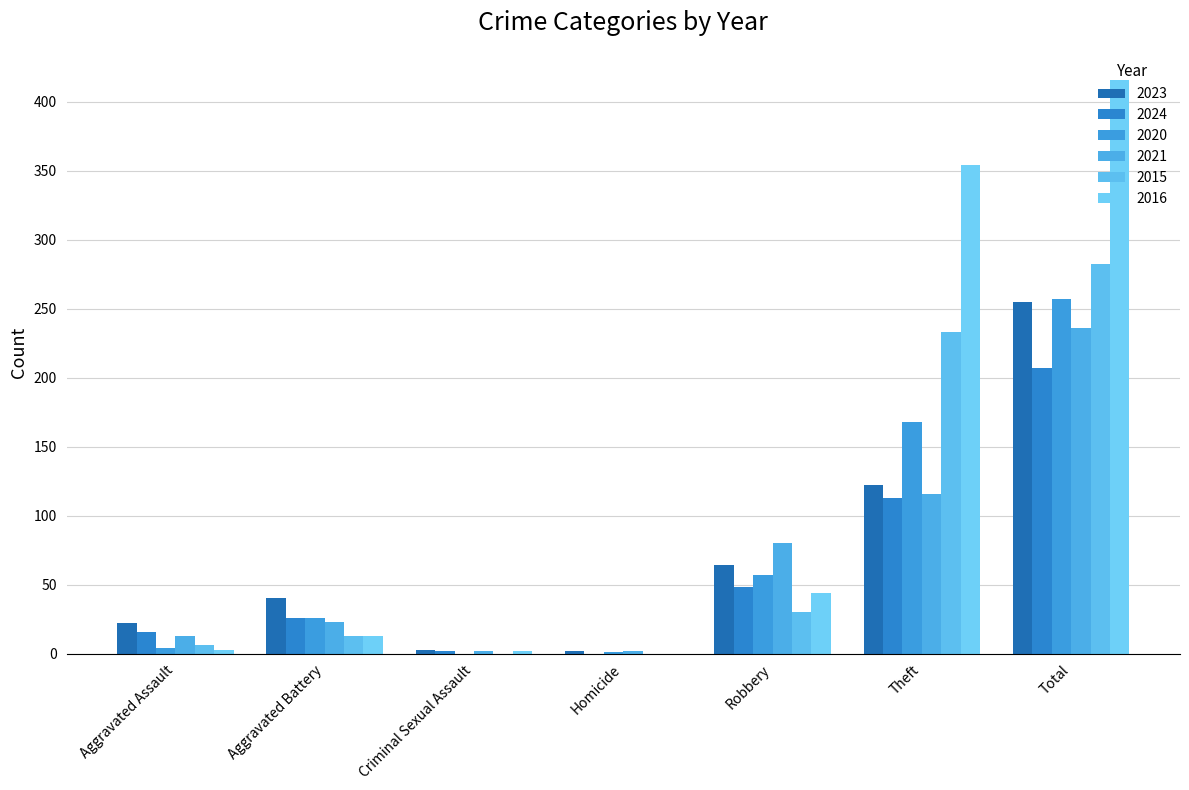

What is the maximum value shown in the chart?

416